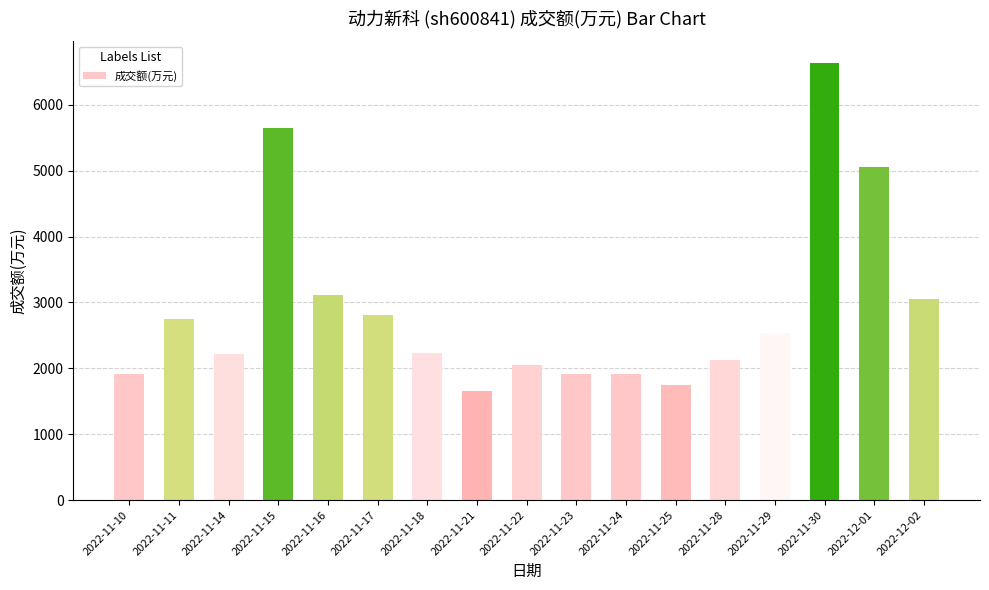

Are the bars horizontal?

No